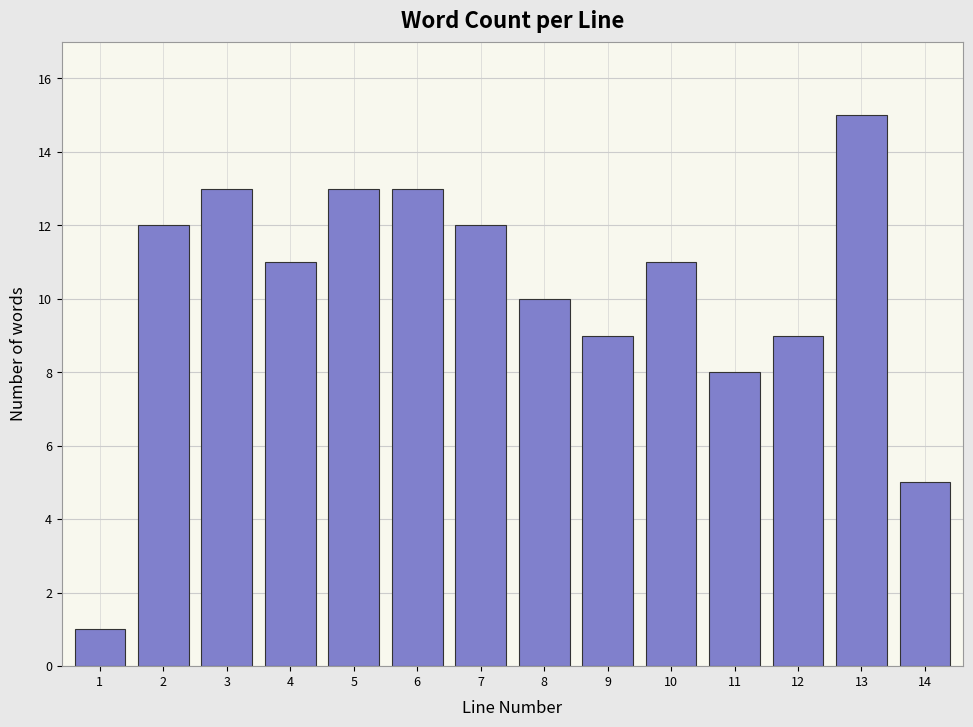

Reading left to right, transcribe all the data shown in this chart.

1	12	13	11	13	13	12	10	9	11	8	9	15	5